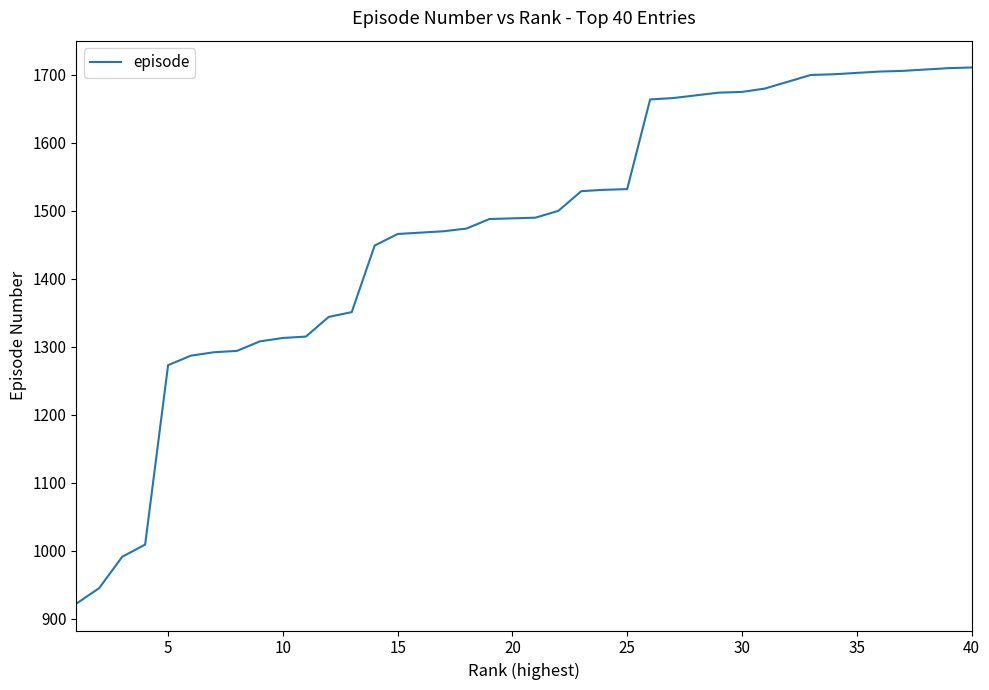

What is the minimum value shown in the chart?

922